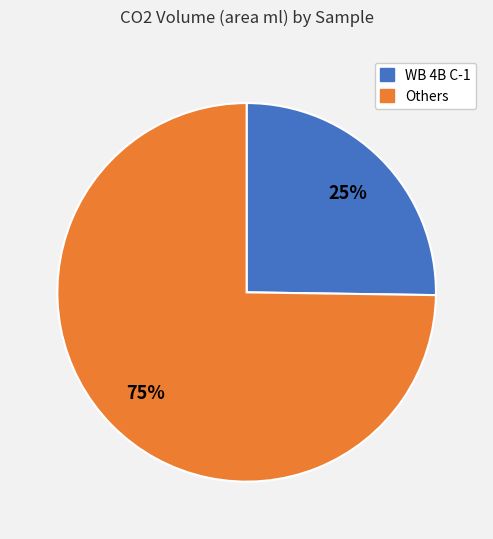

Is there any slice that represents more than half of the pie?

Yes